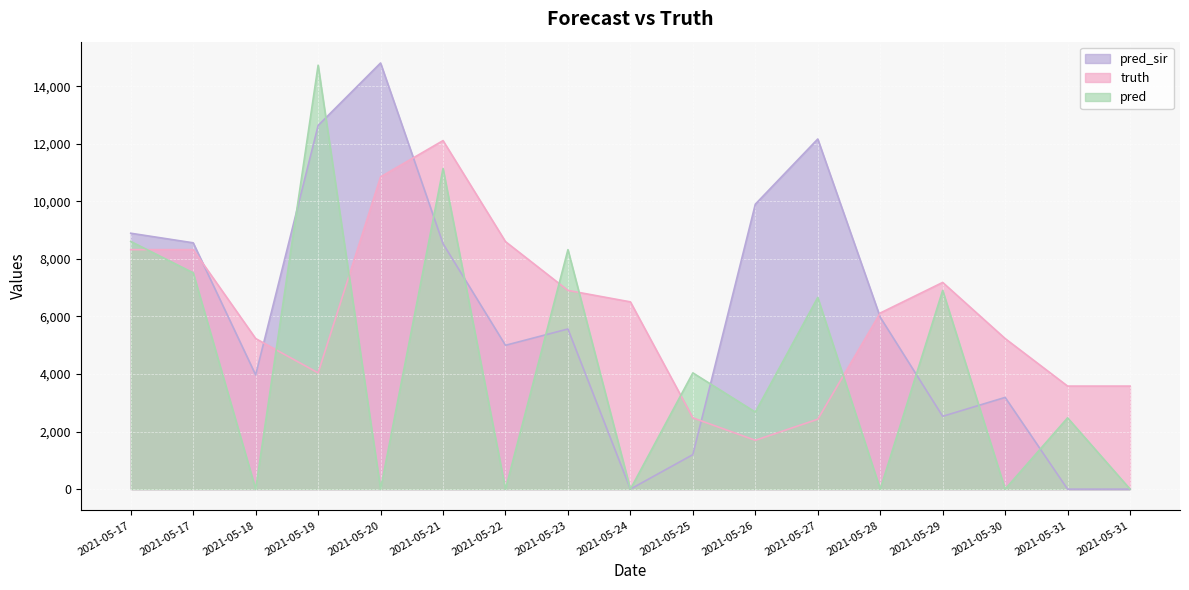

What is the value of the pred point at the 12th from the left?

6661.0